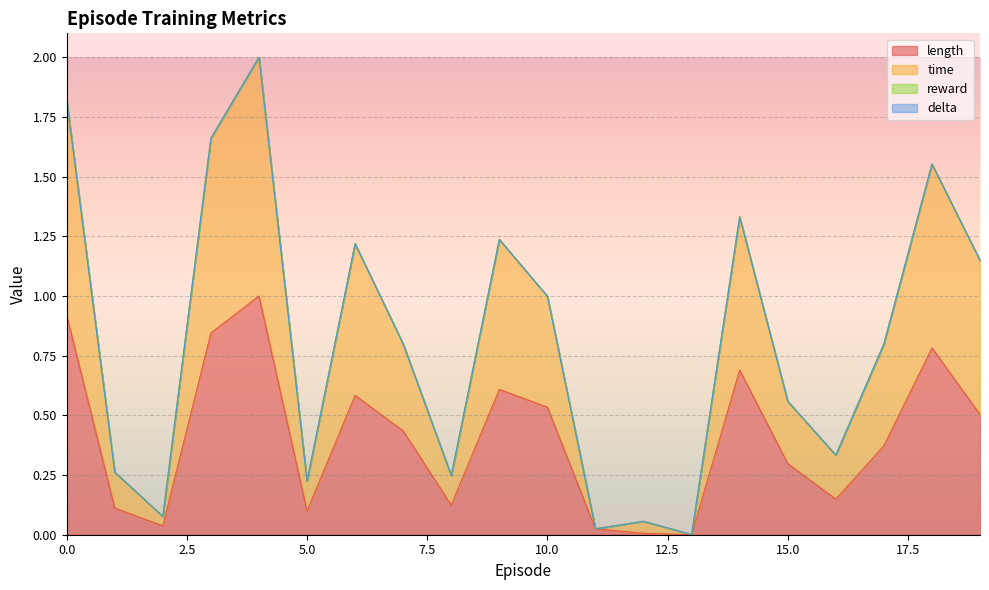

Is it true that length equals 0.0 at 13?

True